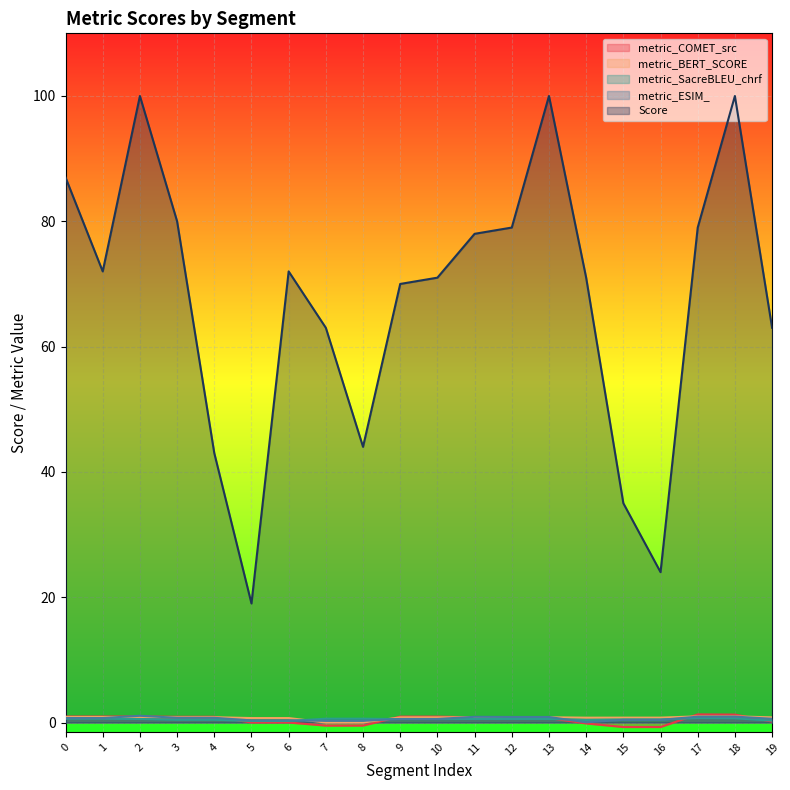

True or false: metric_ESIM_ has a value of 0.6 at 19.

True